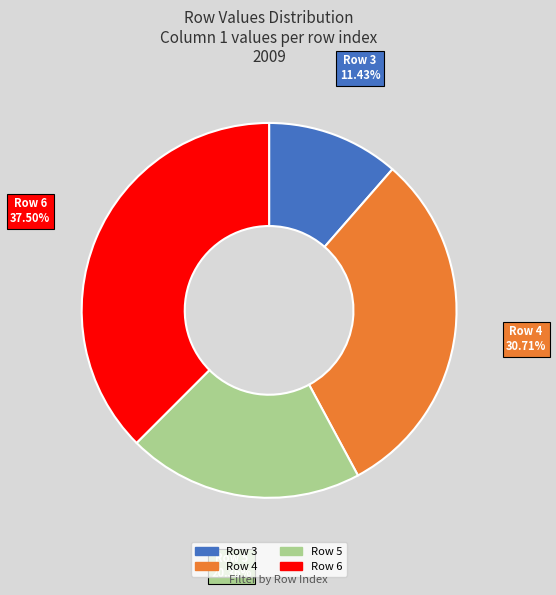

What is the ratio of the value at Row 3 to the value at Row 6?

0.3